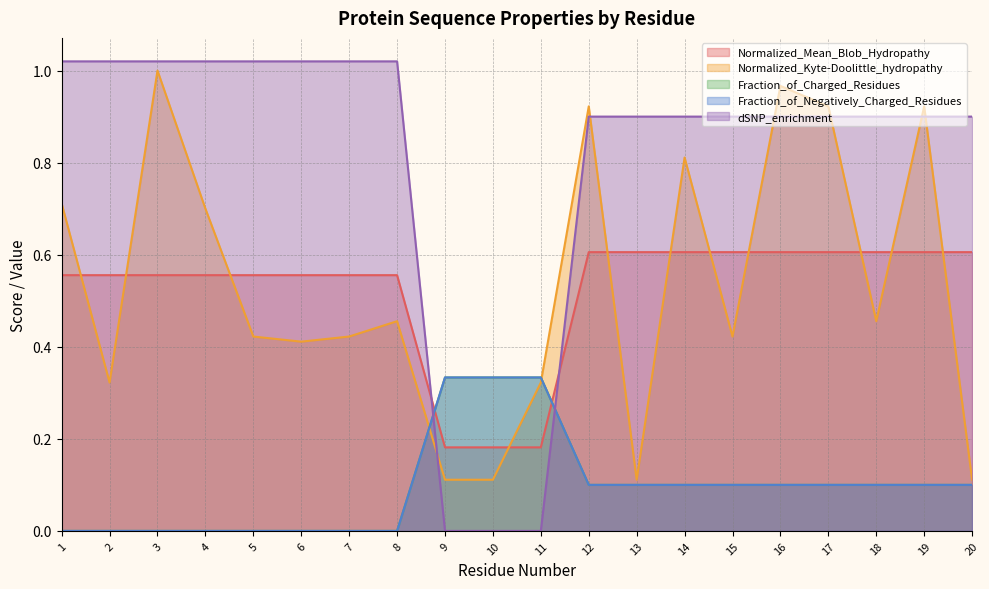

True or false: Normalized_Kyte-Doolittle_hydropathy has more than 2 interior local peaks.

True